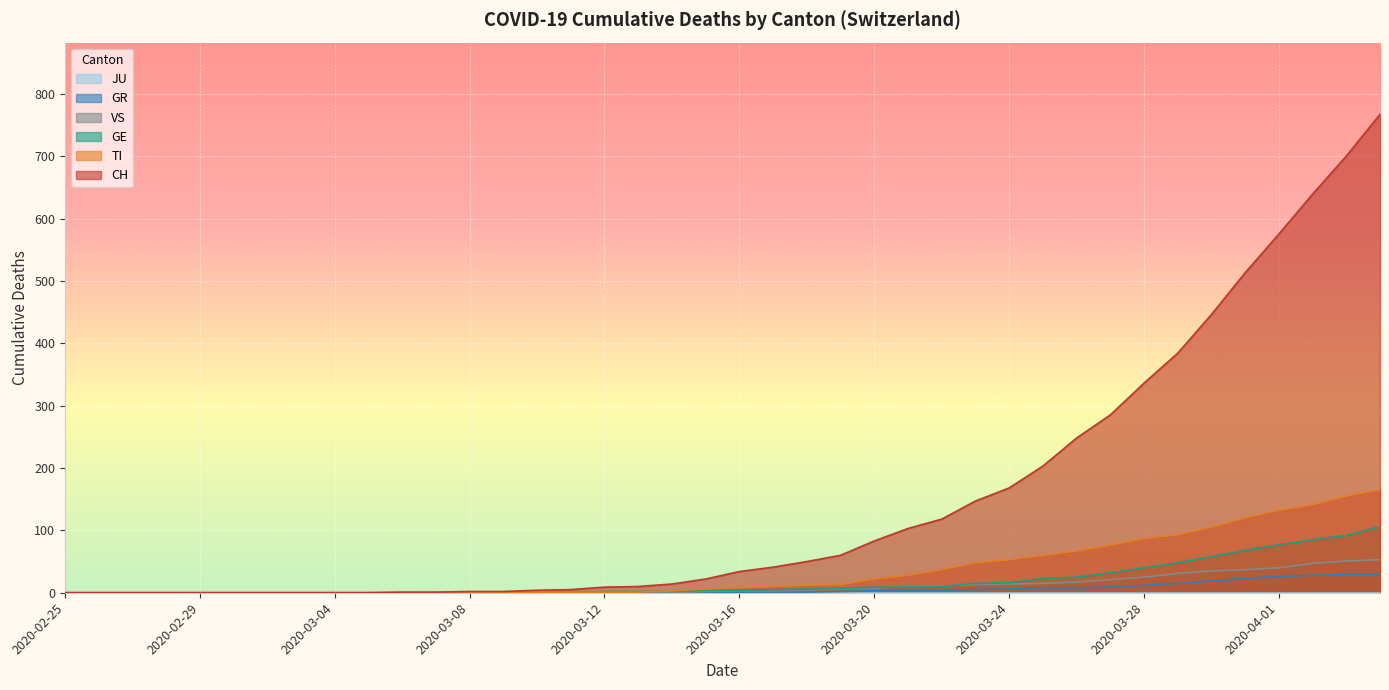

List the labels in order of CH value, smallest first.

2020-02-25, 2020-02-26, 2020-02-27, 2020-02-28, 2020-02-29, 2020-03-01, 2020-03-02, 2020-03-03, 2020-03-04, 2020-03-05, 2020-03-06, 2020-03-07, 2020-03-08, 2020-03-09, 2020-03-10, 2020-03-11, 2020-03-12, 2020-03-13, 2020-03-14, 2020-03-15, 2020-03-16, 2020-03-17, 2020-03-18, 2020-03-19, 2020-03-20, 2020-03-21, 2020-03-22, 2020-03-23, 2020-03-24, 2020-03-25, 2020-03-26, 2020-03-27, 2020-03-28, 2020-03-29, 2020-03-30, 2020-03-31, 2020-04-01, 2020-04-02, 2020-04-03, 2020-04-04